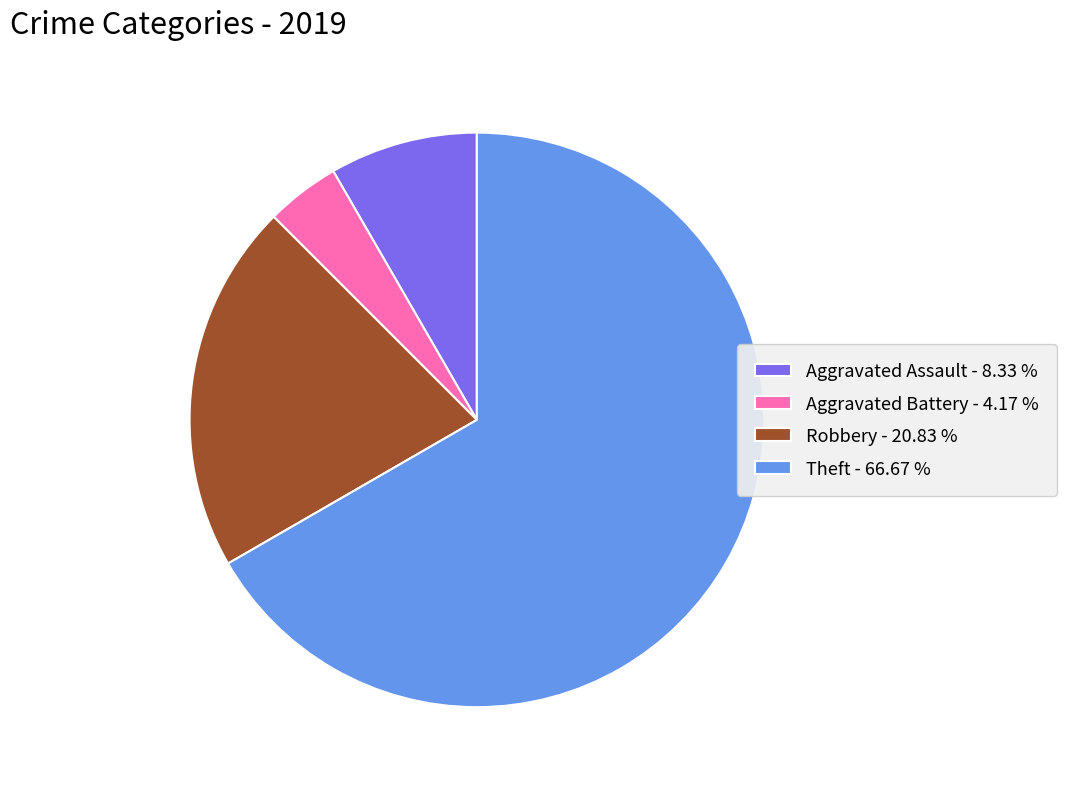

What is the smallest slice in the pie chart?

Aggravated Battery - 4.17 %